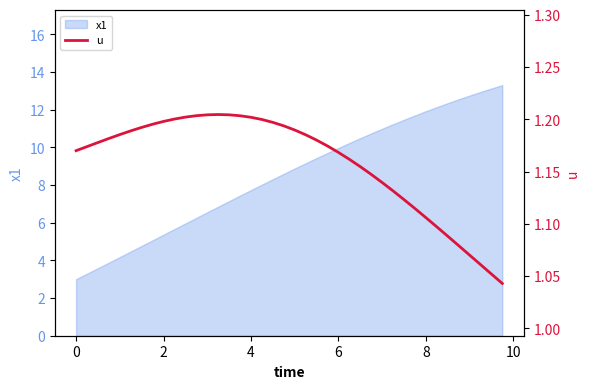

What is the lowest value of the x1 series?

3.0